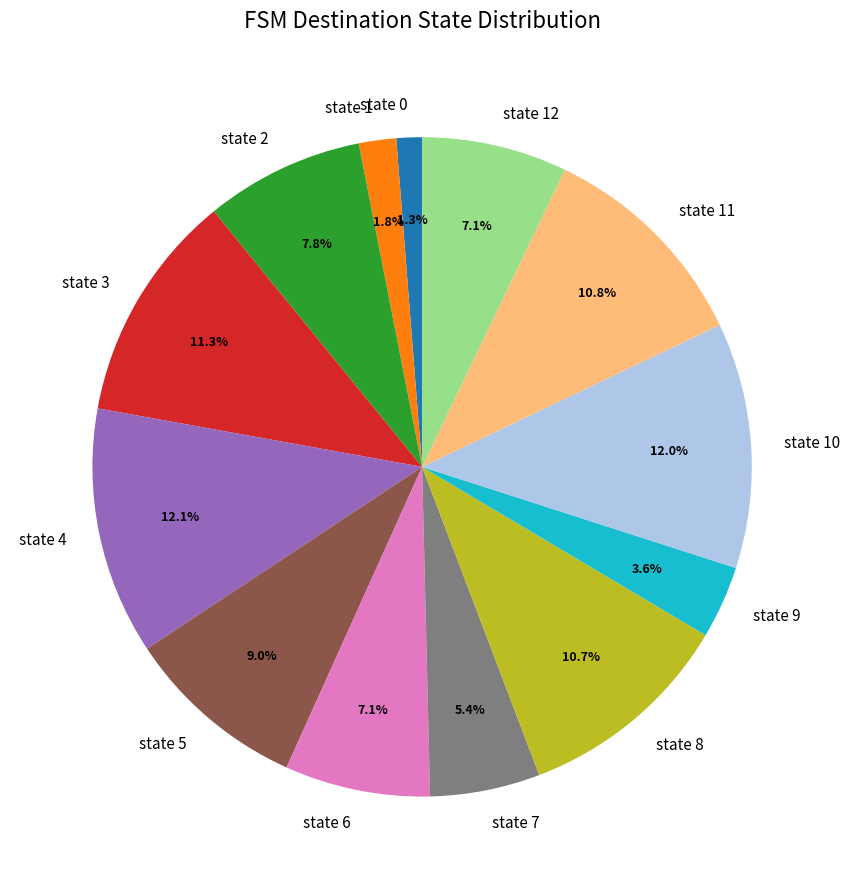

Count the number of slices in the pie.

13